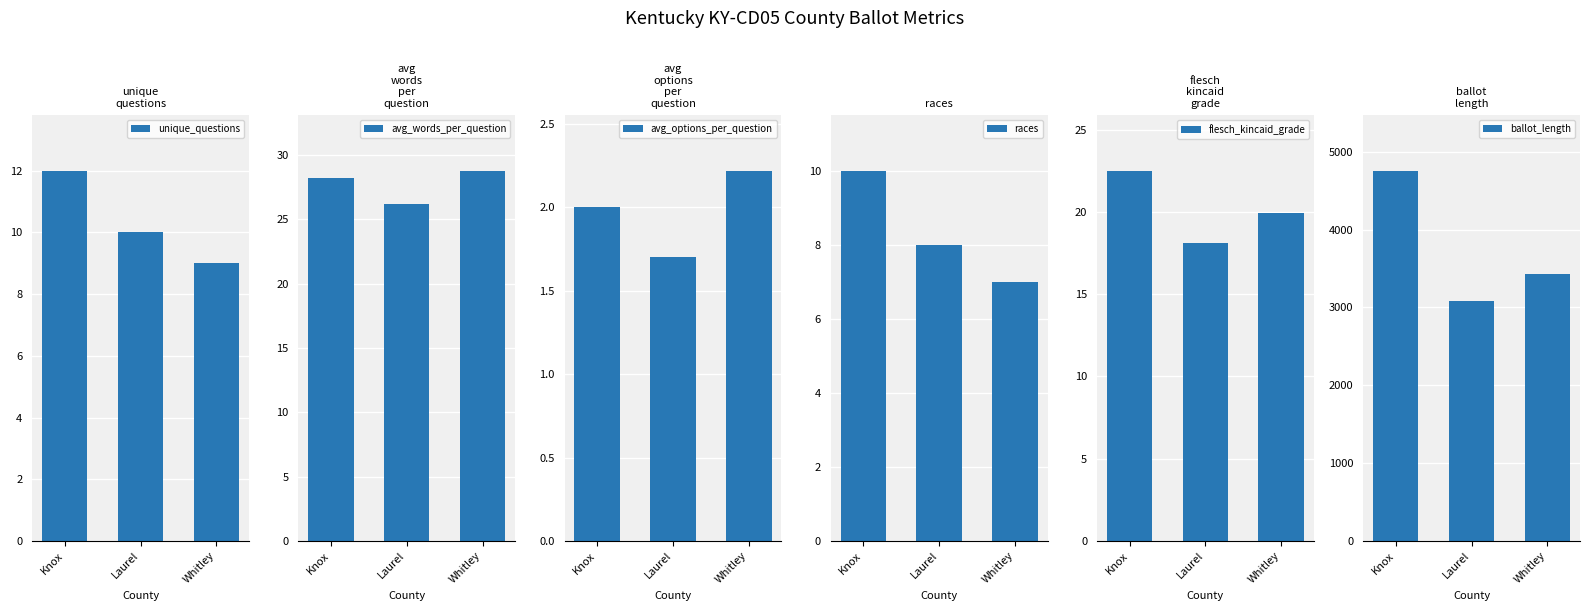

Which label corresponds to the largest value in the chart?

Knox